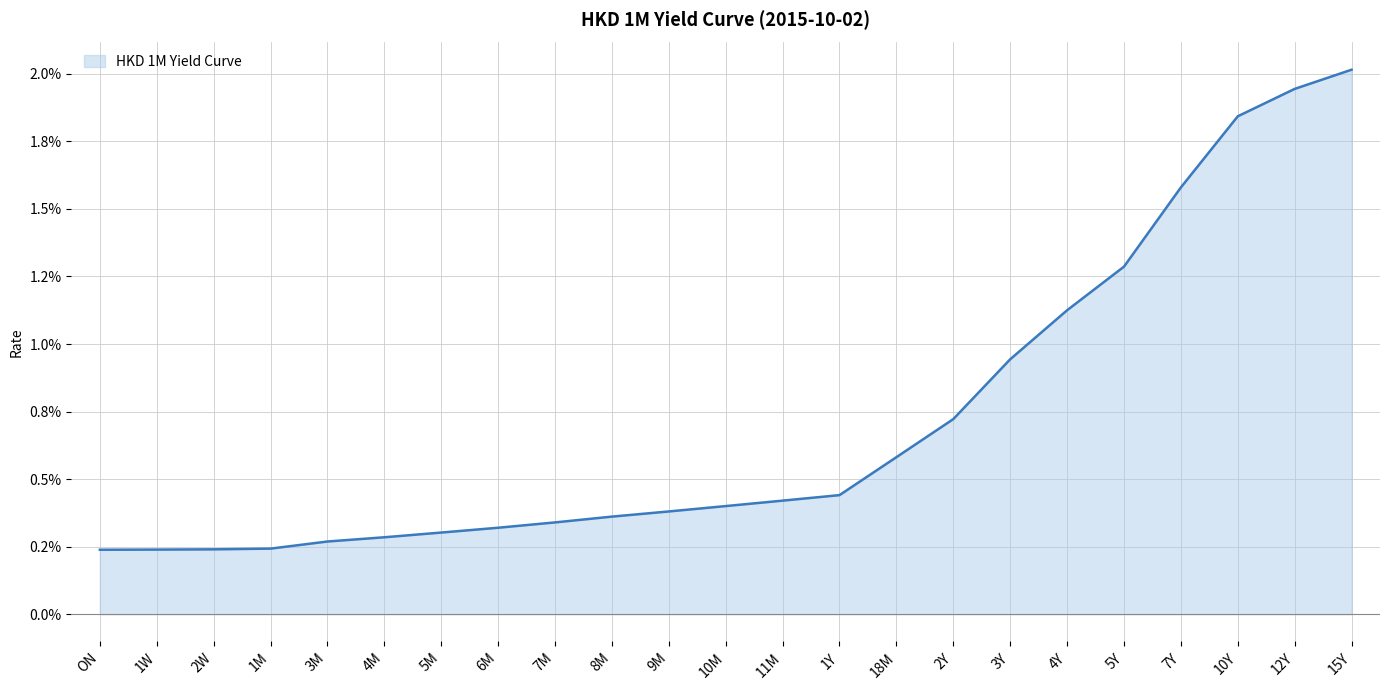

Rank the categories by value from highest to lowest.

15Y, 12Y, 10Y, 7Y, 5Y, 4Y, 3Y, 2Y, 18M, 1Y, 11M, 10M, 9M, 8M, 7M, 6M, 5M, 4M, 3M, 1M, 2W, 1W, ON